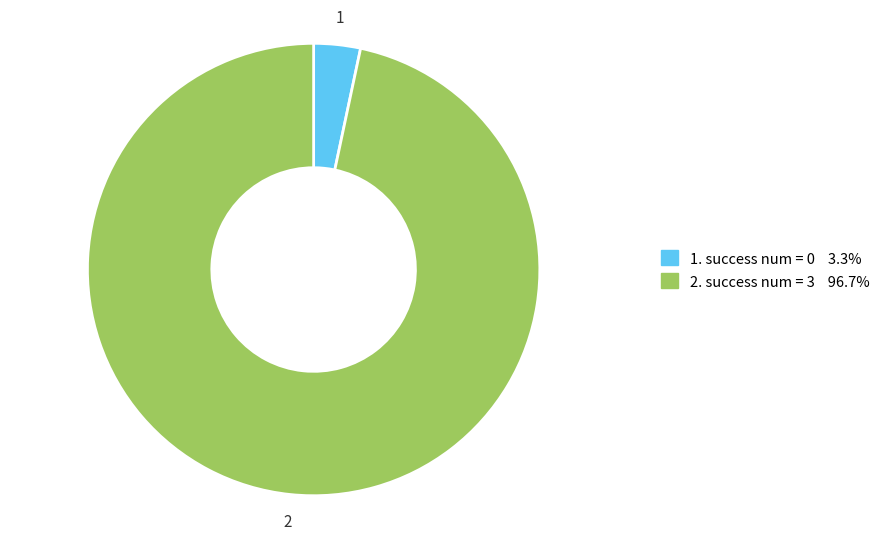

Is there a majority slice in this chart?

Yes